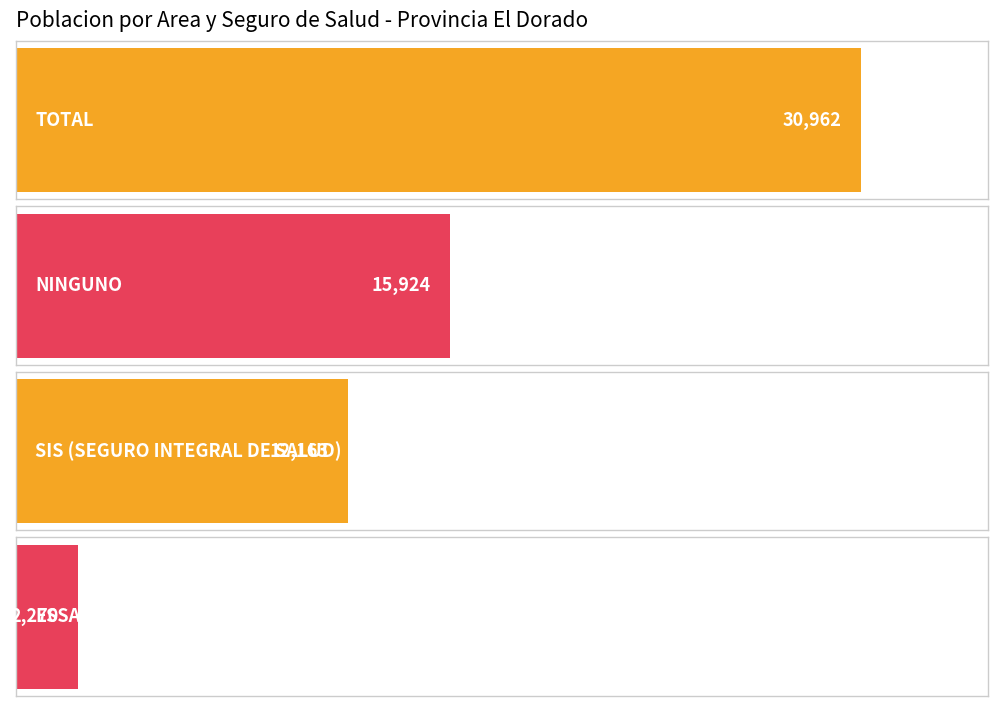

What is the spread (max minus min) of values at Provincia EL DORADO?

28692